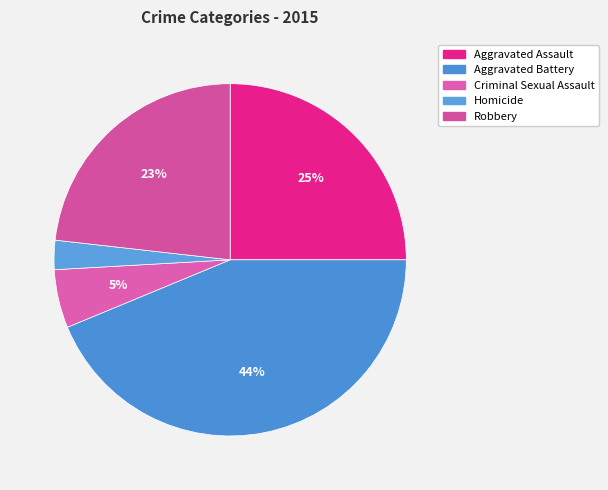

Is it true that Aggravated Battery is 44% of the pie?

True